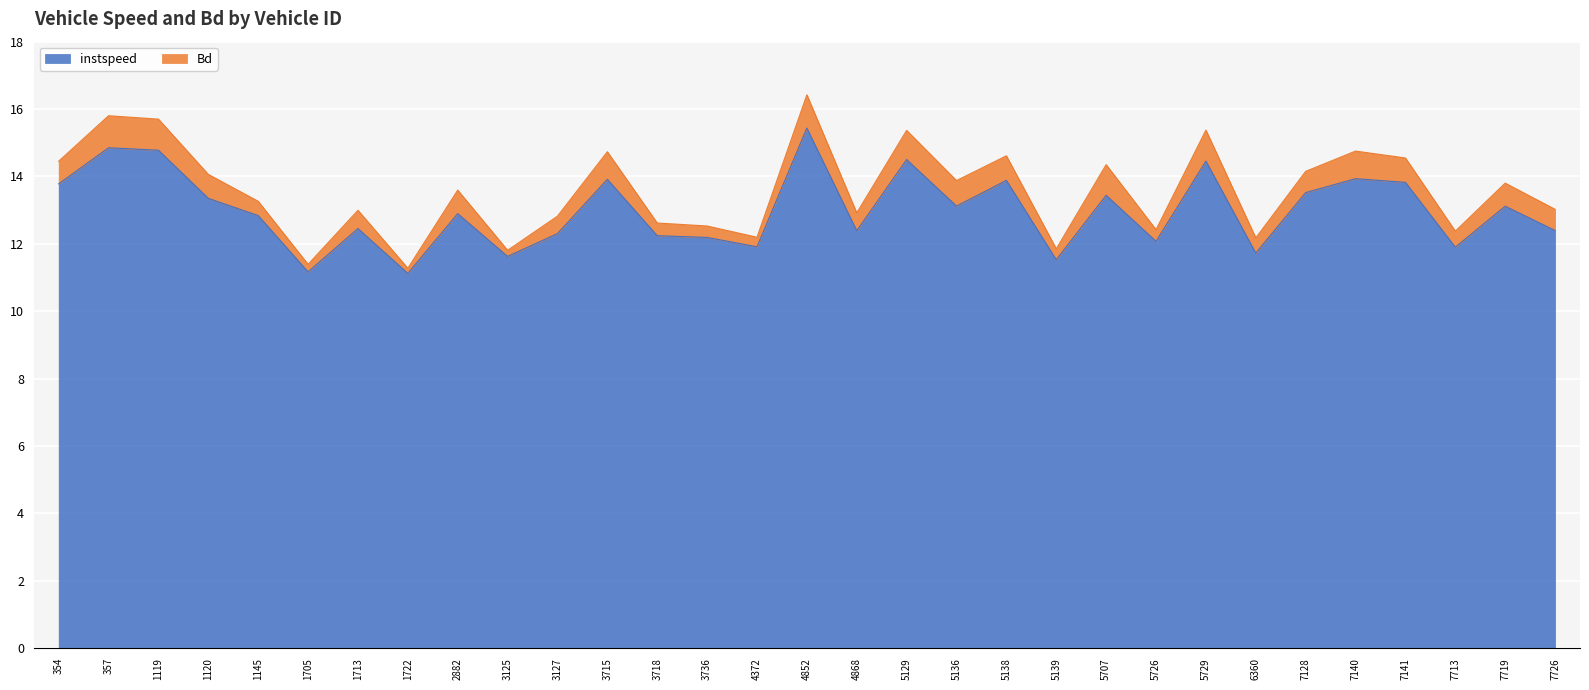

List the labels in order of value, smallest first.

1722, 1705, 5139, 3125, 6360, 7713, 4372, 5726, 3736, 3718, 3127, 4868, 7726, 1713, 1145, 2882, 7719, 5136, 1120, 5707, 7128, 354, 7141, 5138, 3715, 7140, 5729, 5129, 1119, 357, 4852